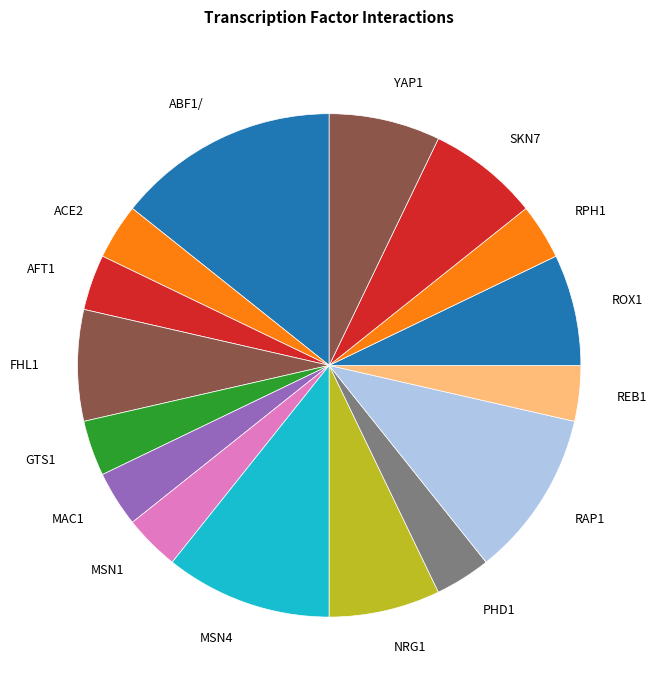

Count the number of slices in the pie.

16